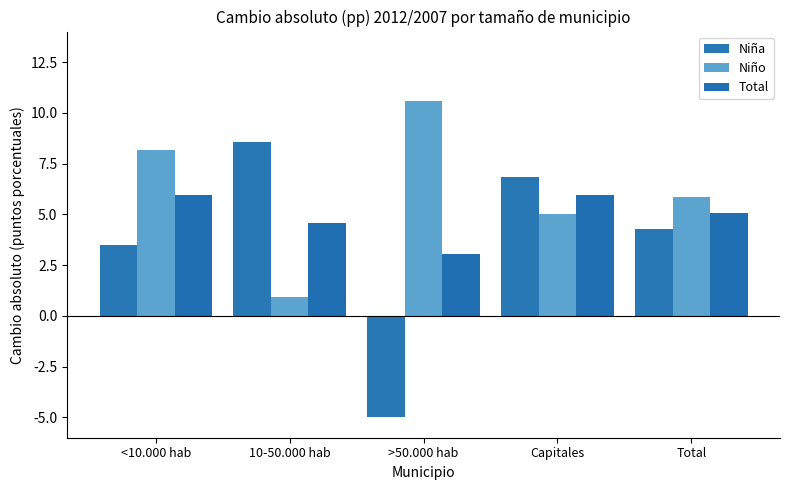

What position from the right is <10.000 hab?

5